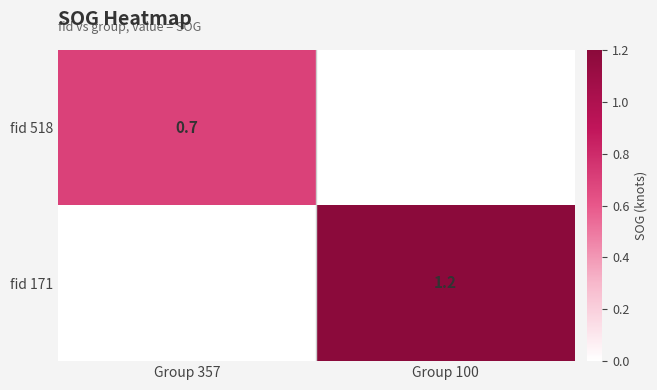

How many distinct data groups are displayed?

2